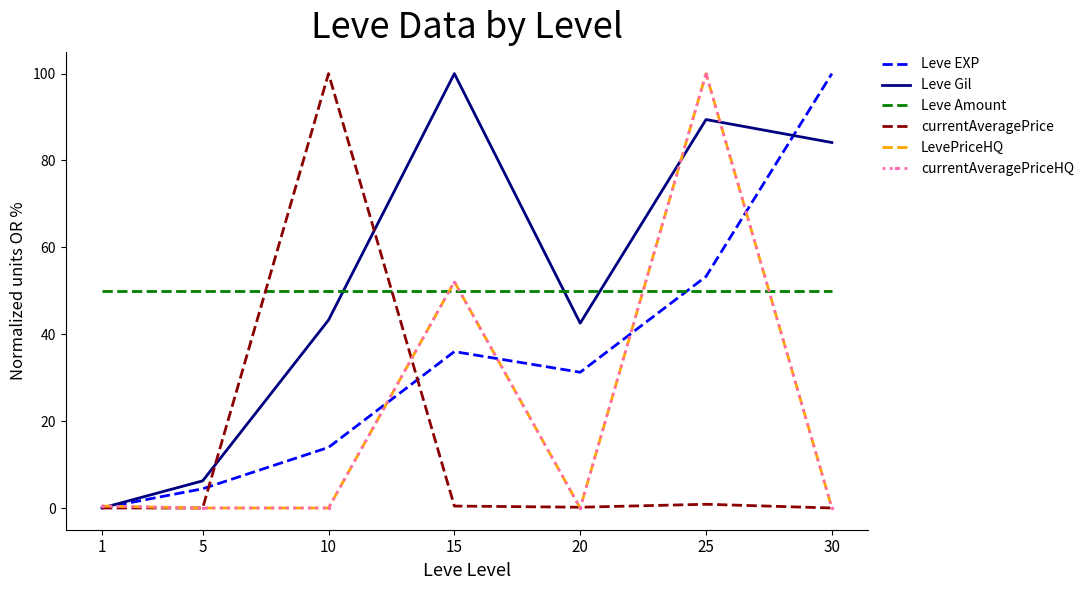

What are all the series names shown in the legend?

Leve EXP, Leve Gil, Leve Amount, currentAveragePrice, LevePriceHQ, currentAveragePriceHQ